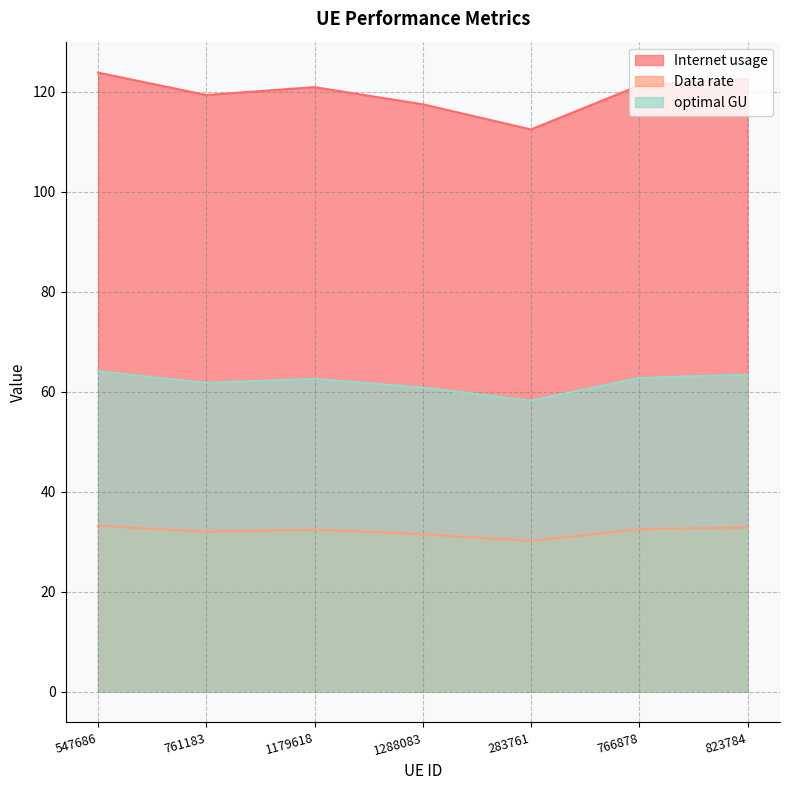

Is it true that Data rate equals 47.4 at 547686?

False